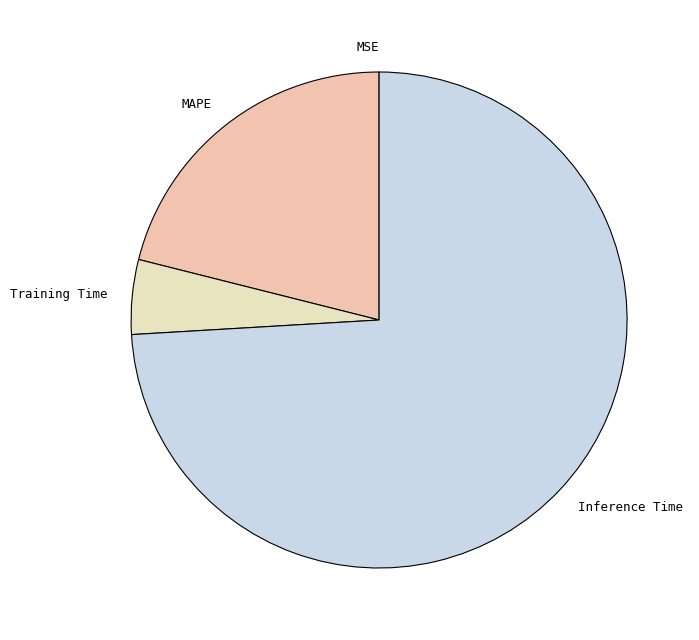

Does any single category account for the majority?

Yes